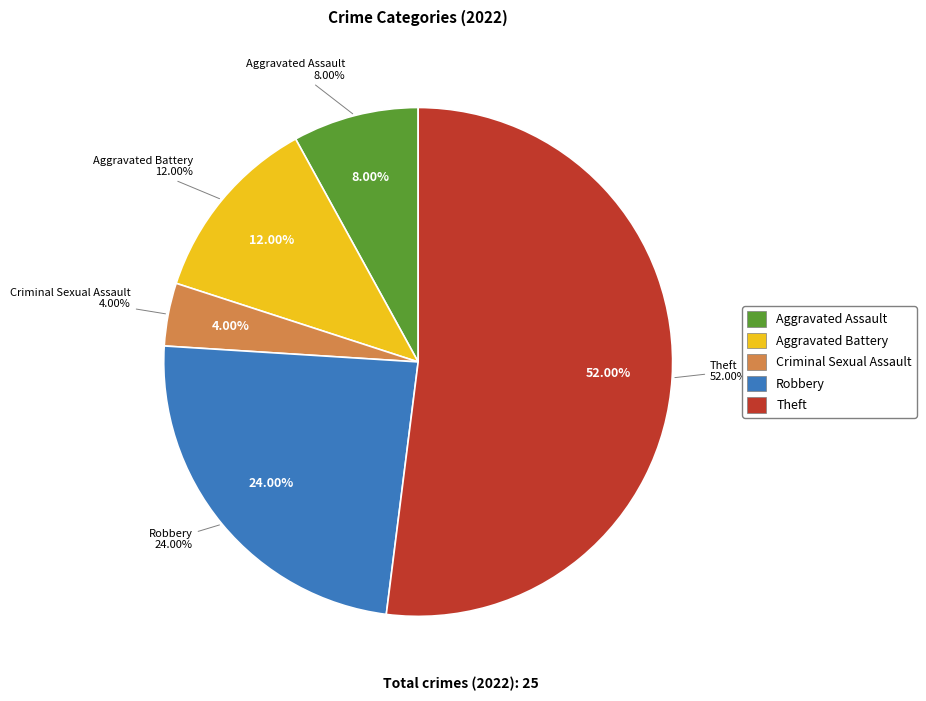

Which category accounts for the majority?

Theft